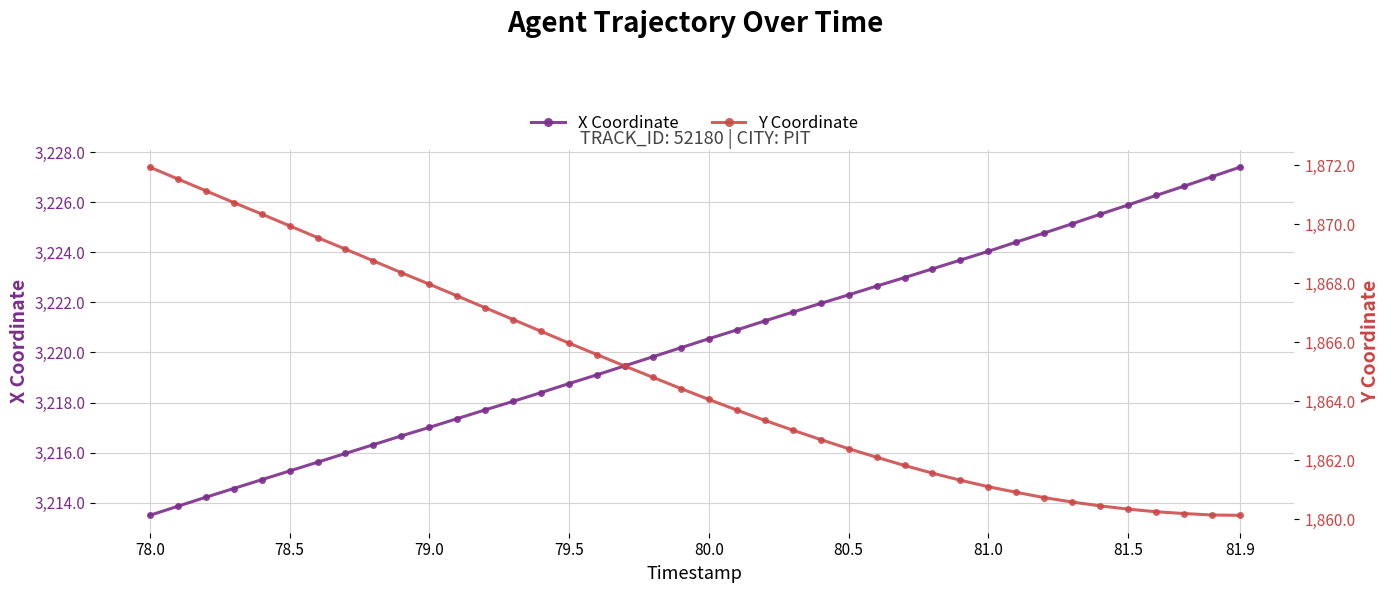

What is the lowest value of the X Coordinate series?

3213.5